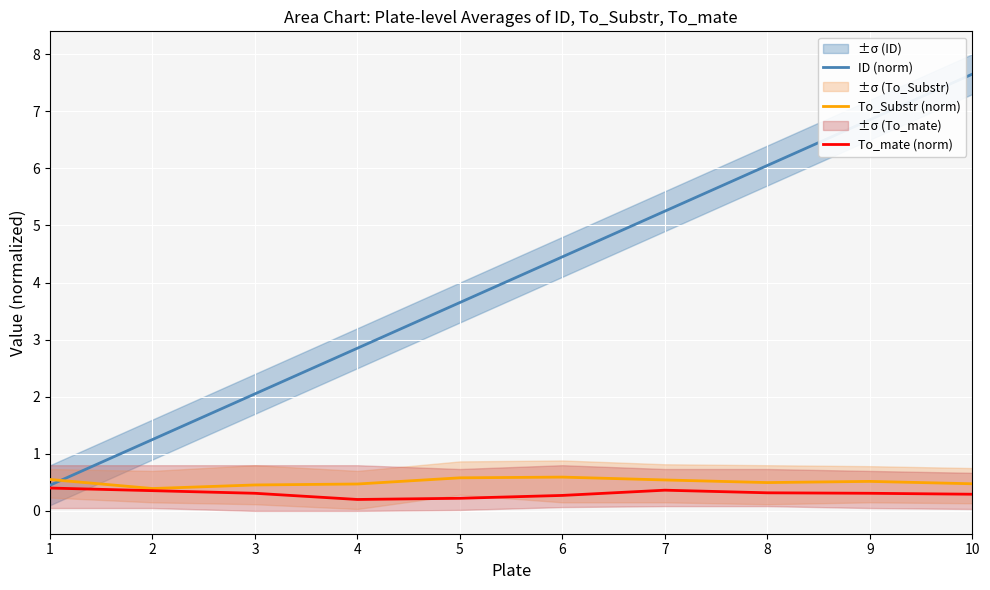

What is the sum of the To_Substr (norm) values at 6 and 4?

1.1